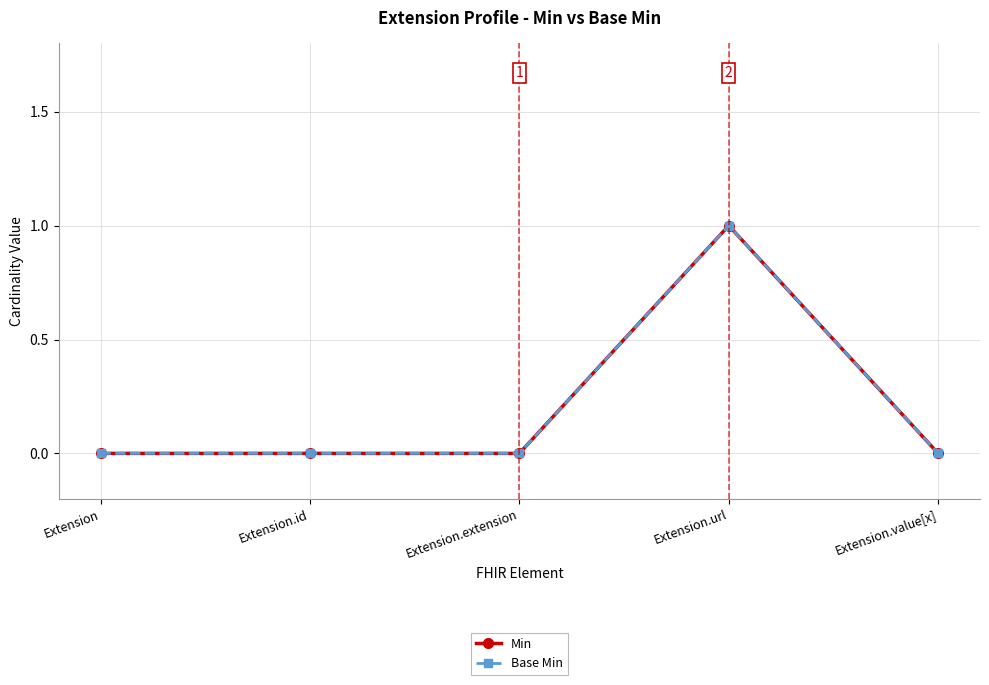

Reading right to left, list all the values displayed in this chart.

Min: 0	1	0	0	0
Base Min: 0	1	0	0	0